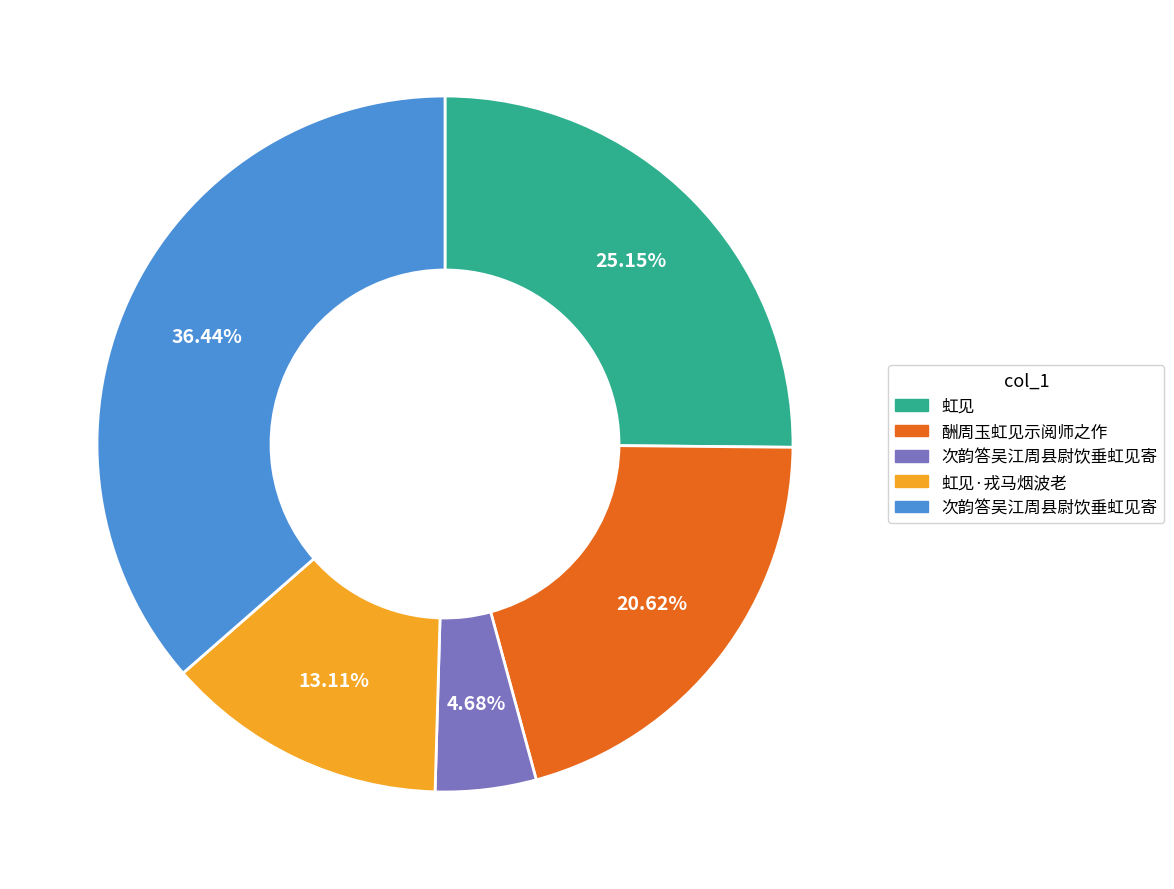

Is there any slice that represents more than half of the pie?

No